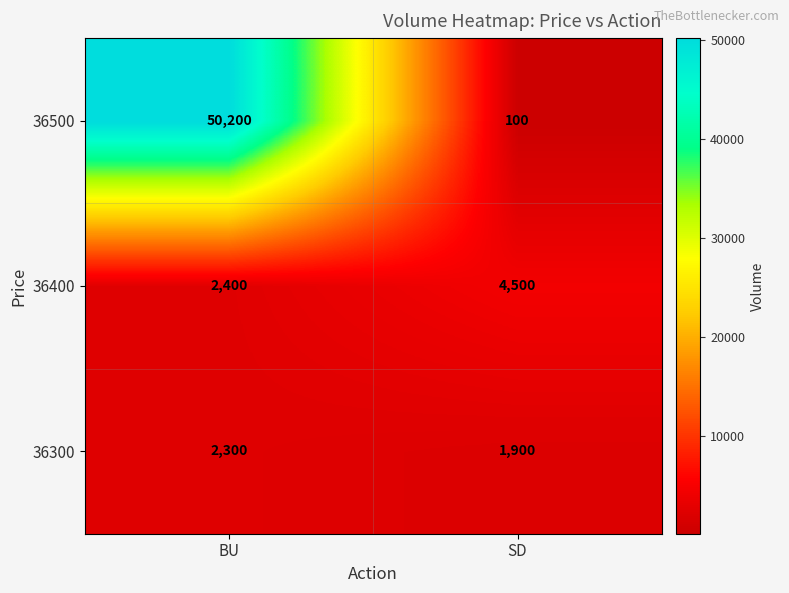

What is the minimum value shown in the chart?

100